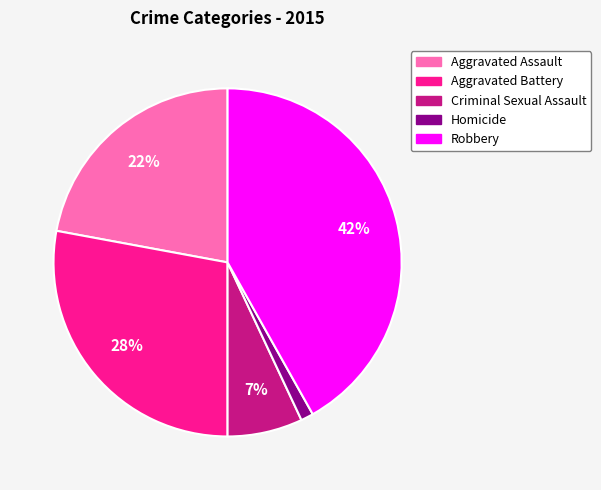

What is the smallest slice in the pie chart?

Homicide